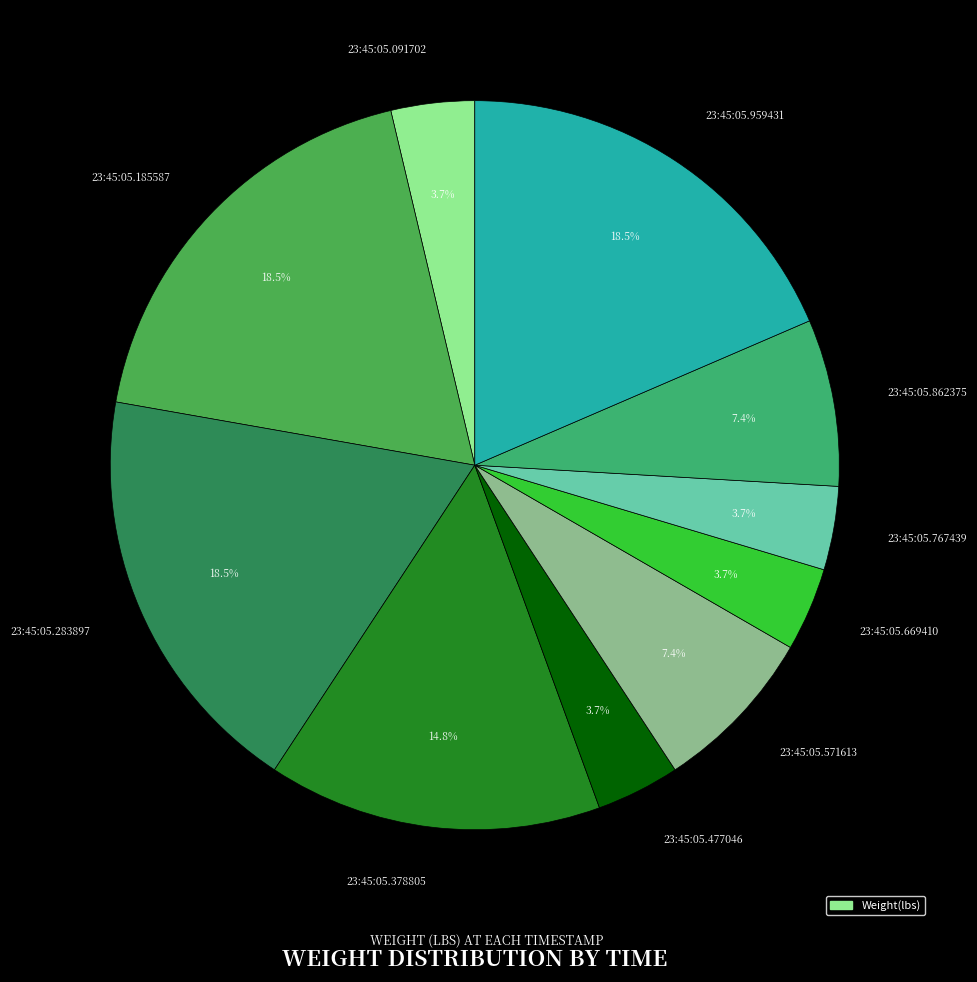

Is there any slice that represents more than half of the pie?

No